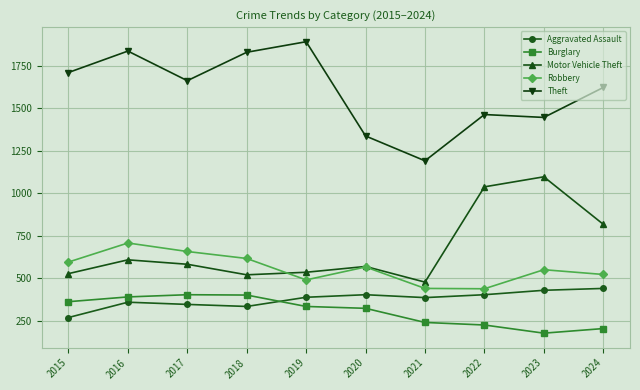

The value of Theft at 2016 is 1224. True or false?

False